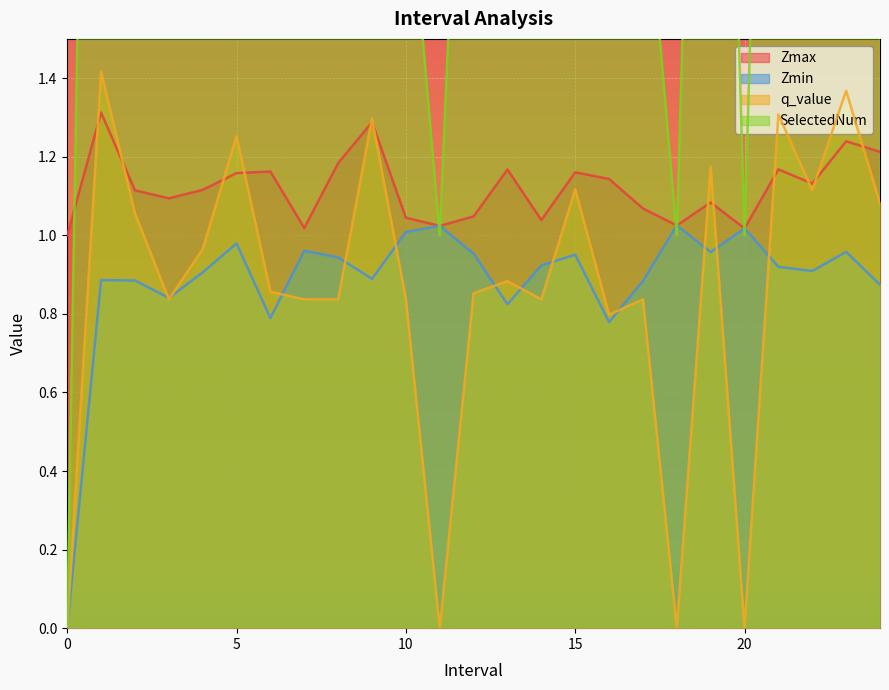

What is the spread (max minus min) of values at 15?

3.0